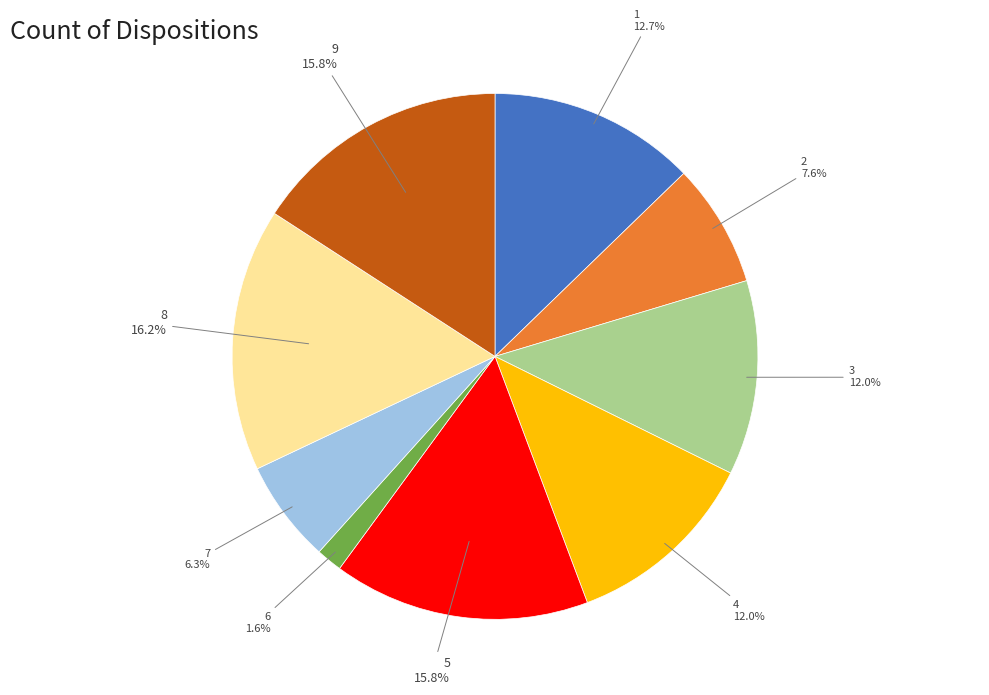

What is the ratio of the value at 3 to the value at 5?

0.8